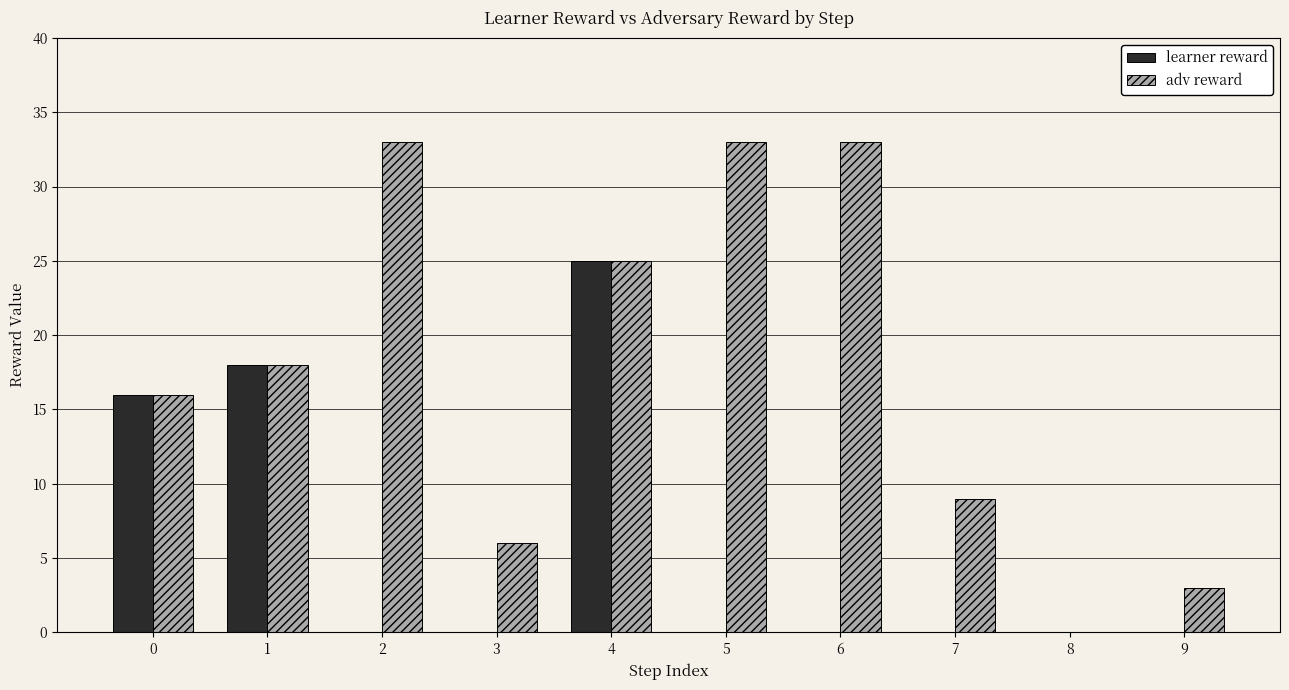

Is it true that adv reward equals 33 at 2?

True